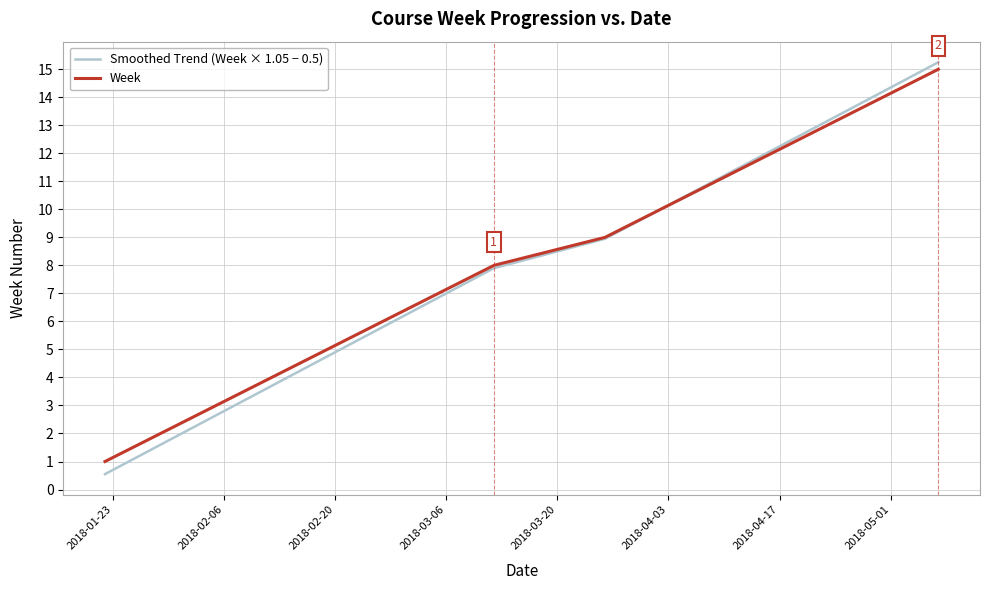

Which series has the largest range (max minus min)?

Smoothed Trend (Week × 1.05 − 0.5)